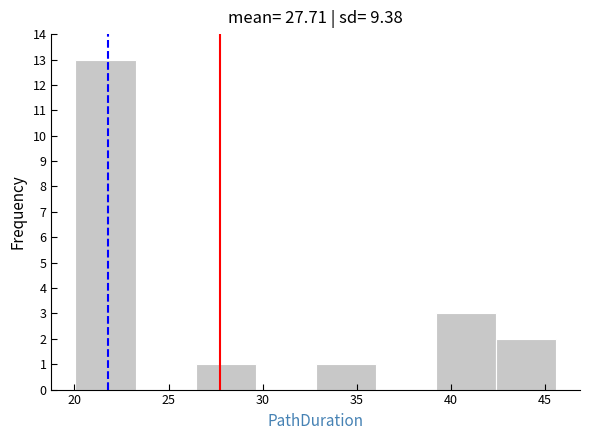

Reading left to right, transcribe this chart: for each bar, give the range it covers on the x-axis and its height. Neither the bar edges nor the heights are printed on the chart, so give them approximately, as read against the axes.

20.0 to 23.0: 13
23.0 to 26.5: 0
26.5 to 29.5: 1
29.5 to 33.0: 0
33.0 to 36.0: 1
36.0 to 39.0: 0
39.0 to 42.5: 3
42.5 to 45.5: 2